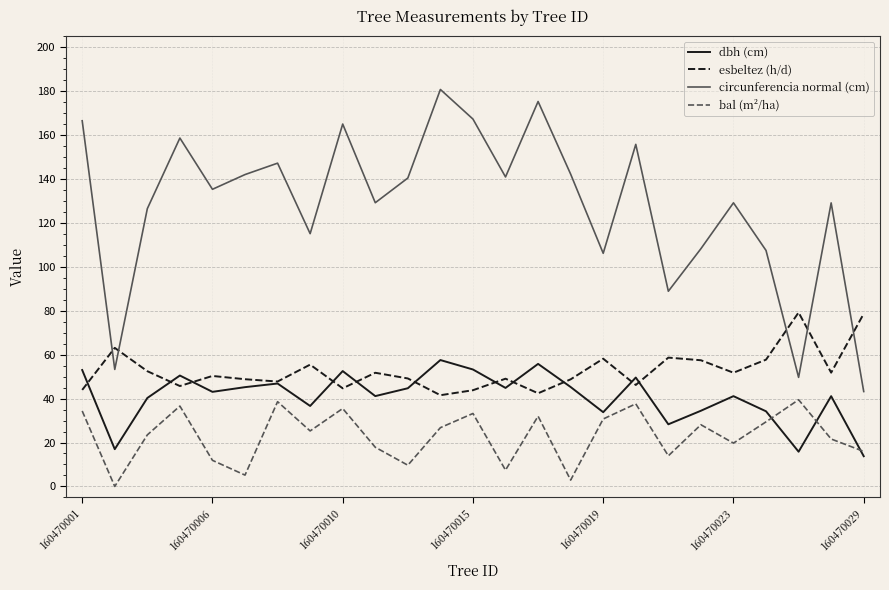

Rank the series by their maximum value, from highest to lowest.

circunferencia normal (cm), esbeltez (h/d), dbh (cm), bal (m²/ha)